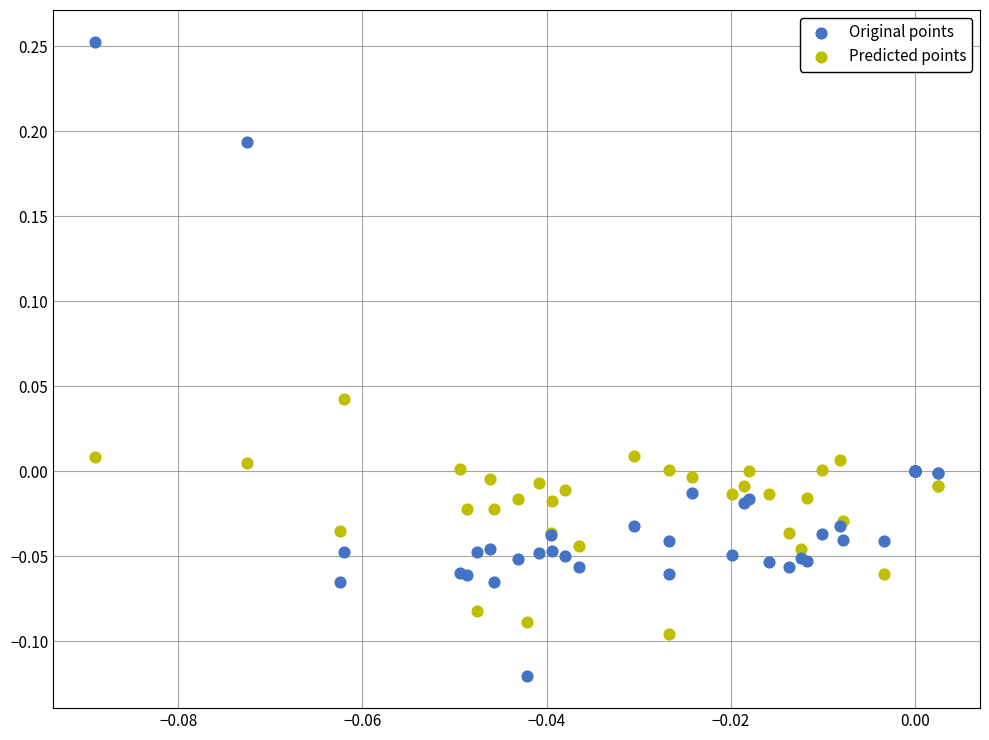

Which series has the widest spread of Y values?

Original points